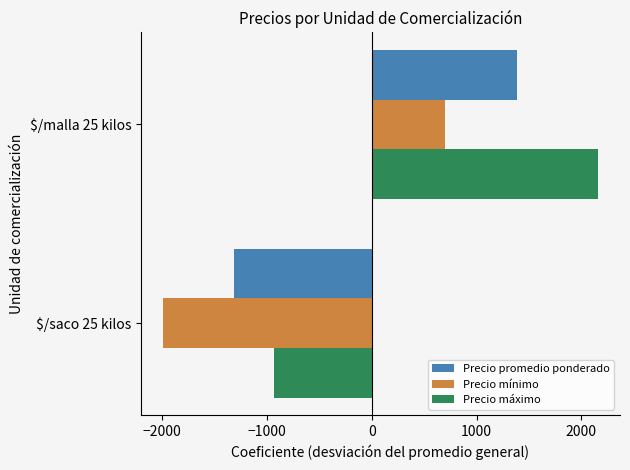

What is the sum of all Precio promedio ponderado values?

64.2